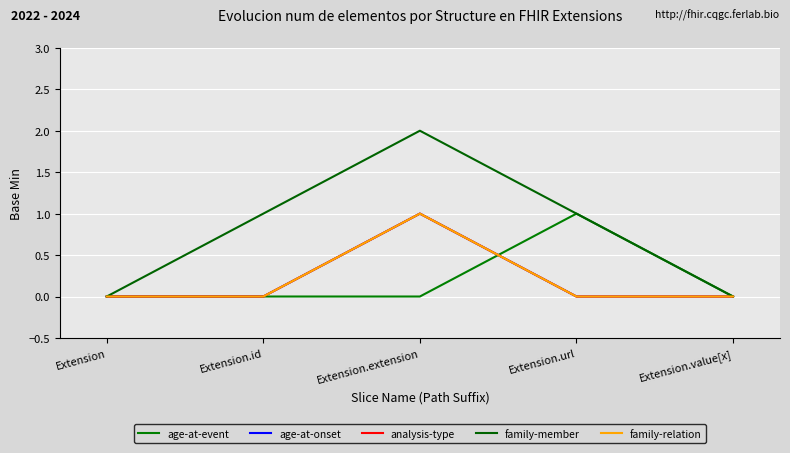

Rank the categories by age-at-onset value from highest to lowest.

Extension.extension, Extension, Extension.id, Extension.url, Extension.value[x]